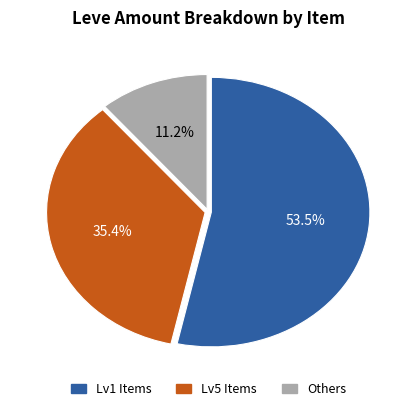

How many slices are in this pie chart?

3